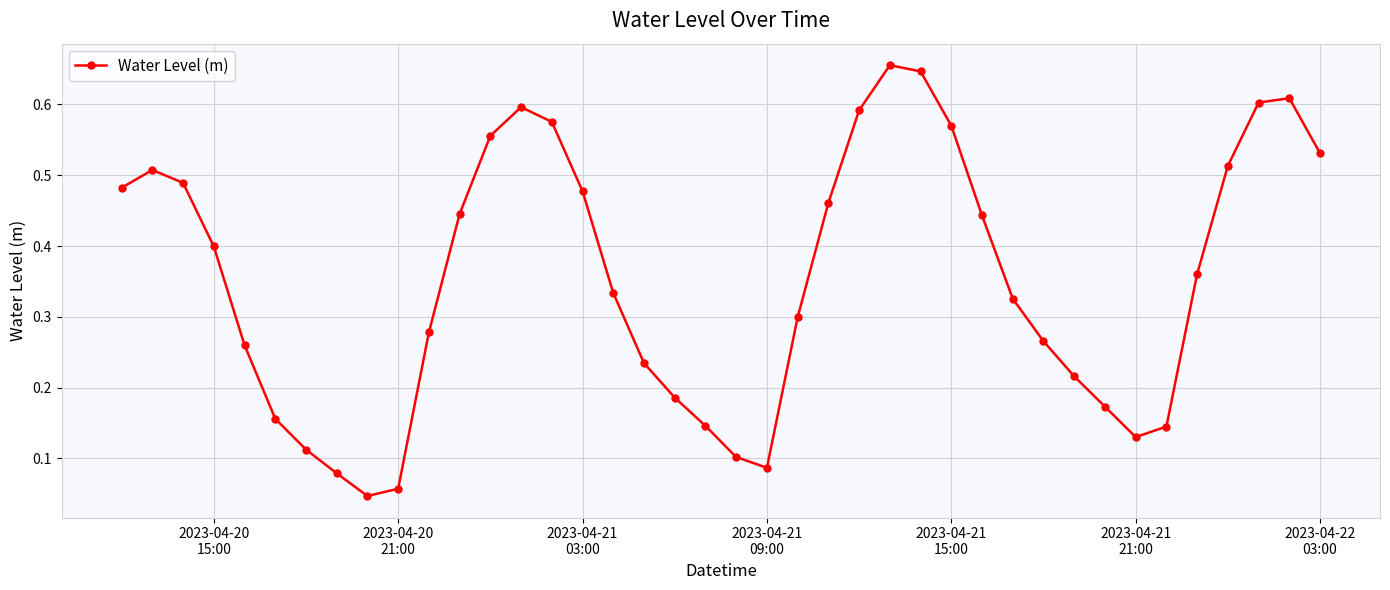

How many interior local valleys (lower than both neighbors) does the data have?

3